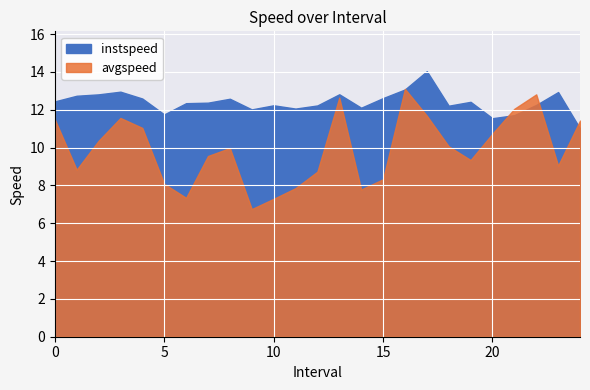

Which has a higher value, 13.0 or 20.0?

13.0